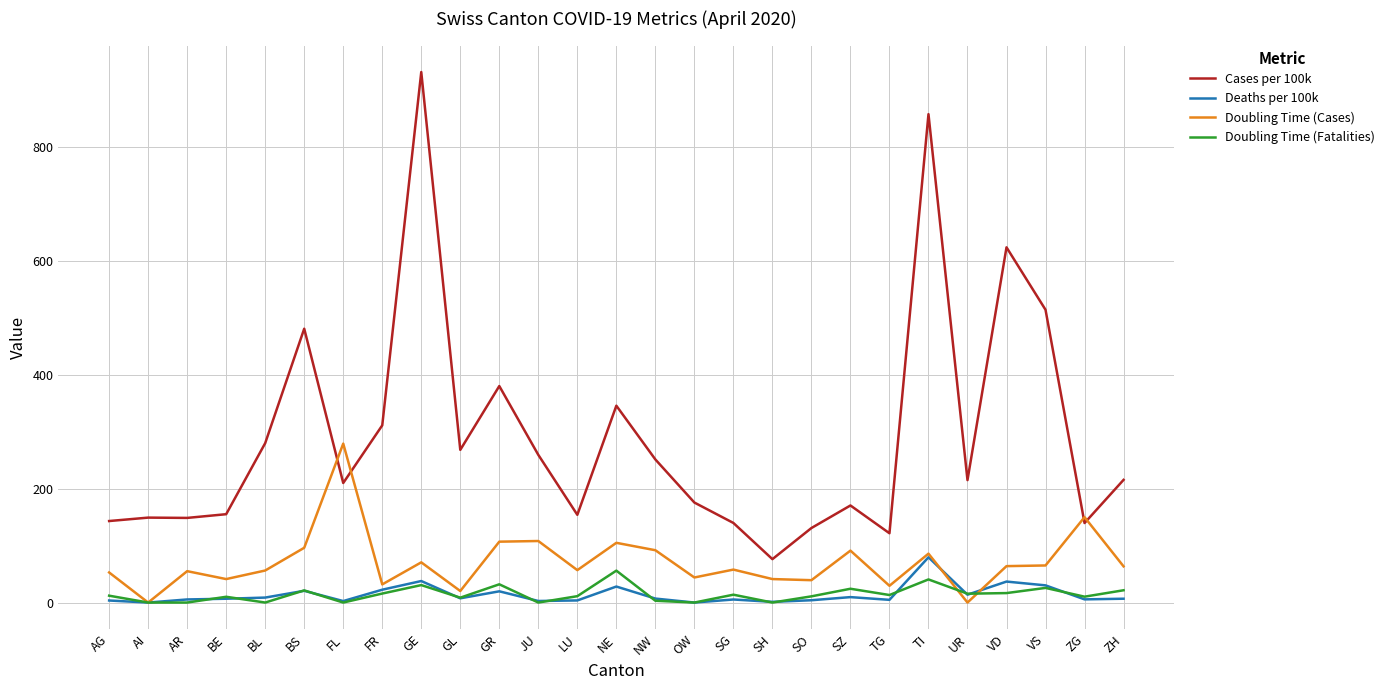

Which series changed the most between FL and TG?

Doubling Time (Cases)